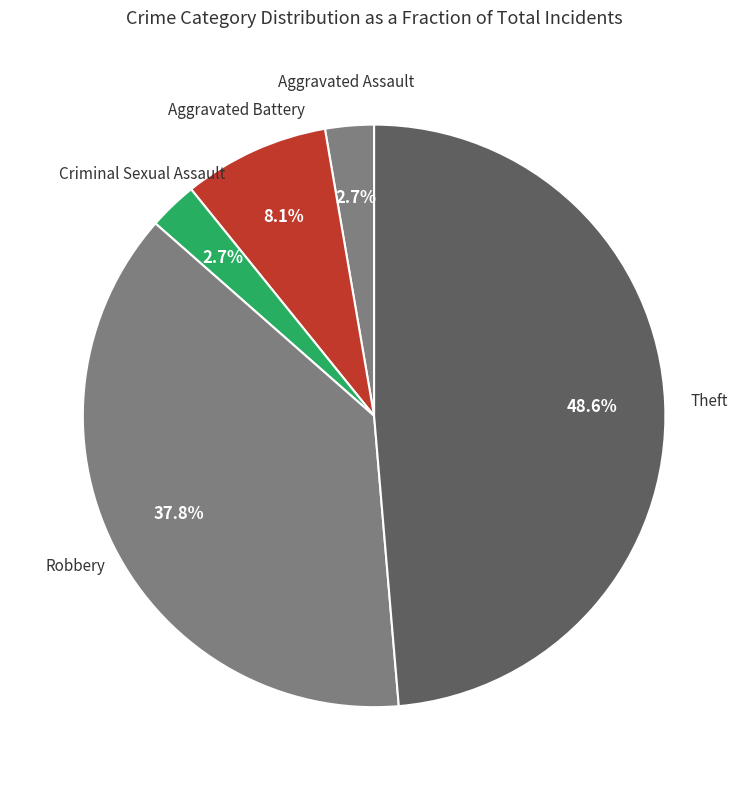

Approximately how many times larger is the value at Aggravated Assault compared to Theft?

0.1